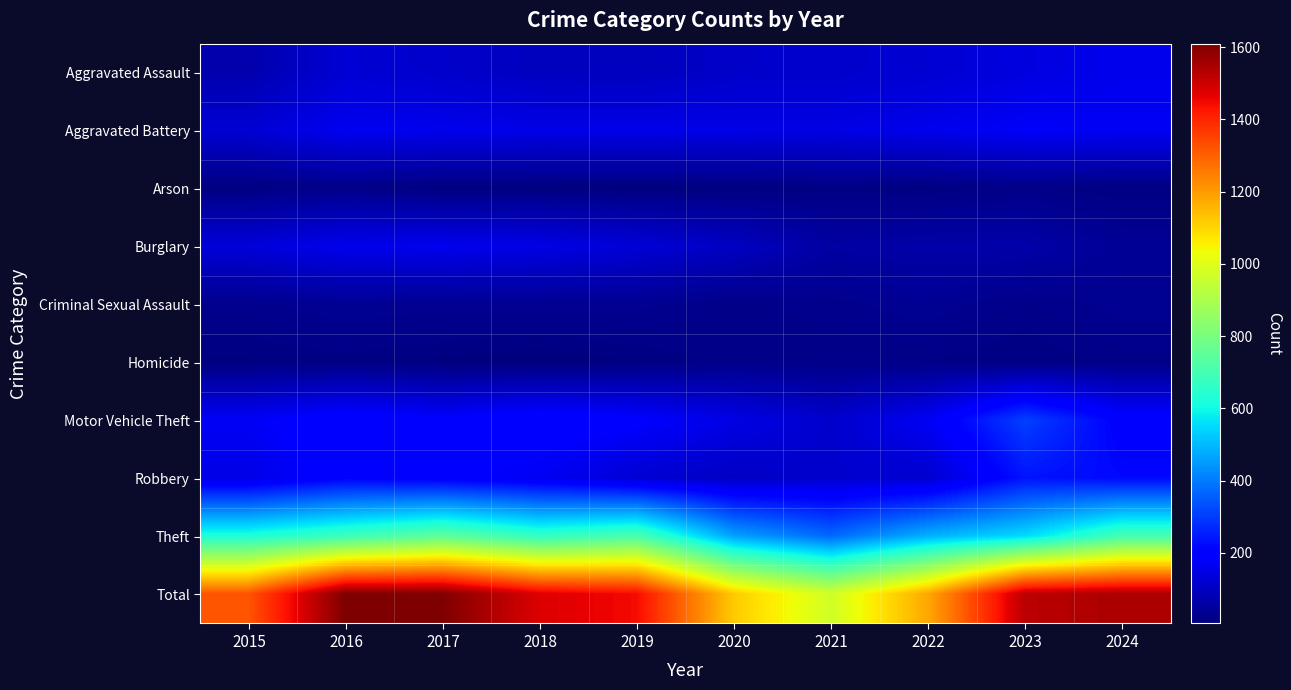

Rank the series by their maximum value, from lowest to highest.

Arson, Homicide, Criminal Sexual Assault, Aggravated Assault, Burglary, Aggravated Battery, Robbery, Motor Vehicle Theft, Theft, Total